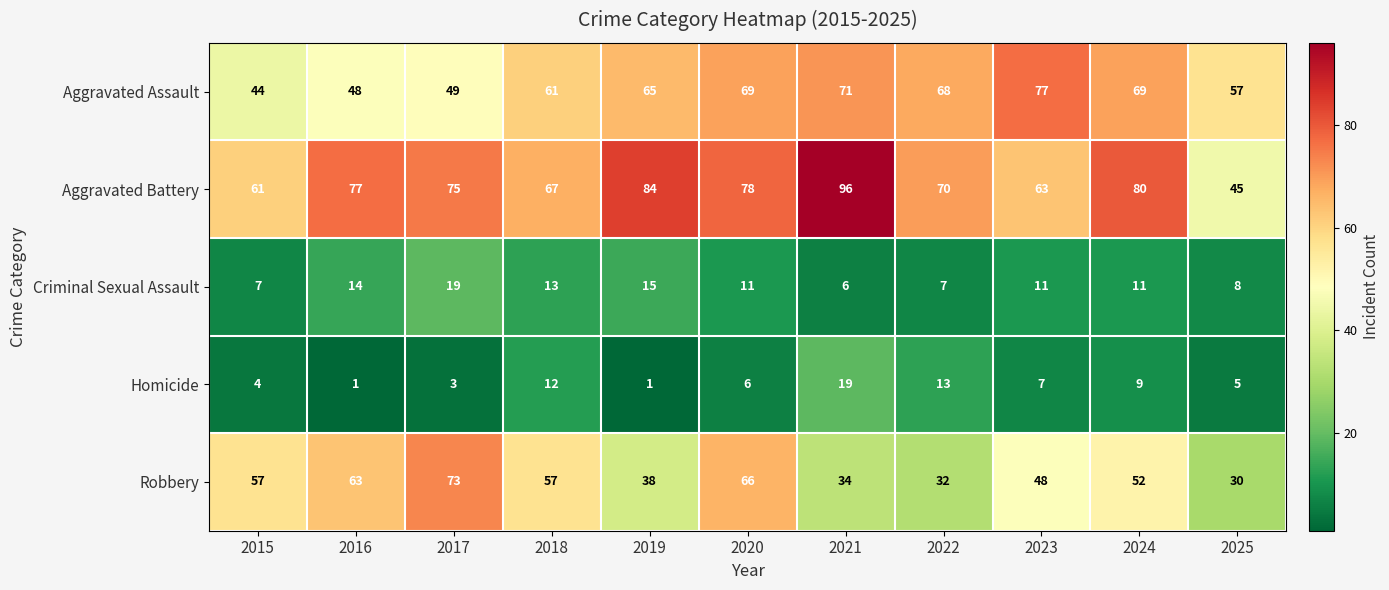

What is the minimum value shown in the chart?

1